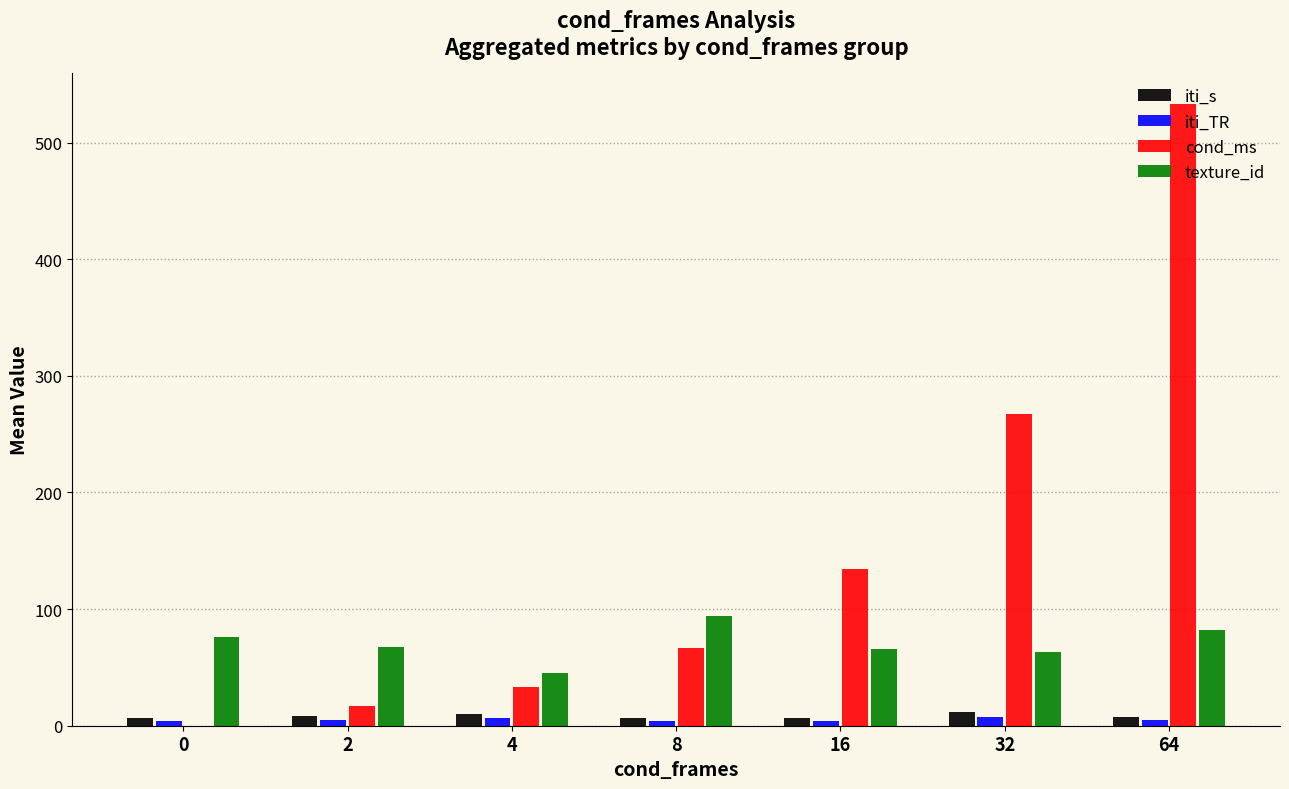

Between 4 and 32, which series saw the biggest shift?

cond_ms